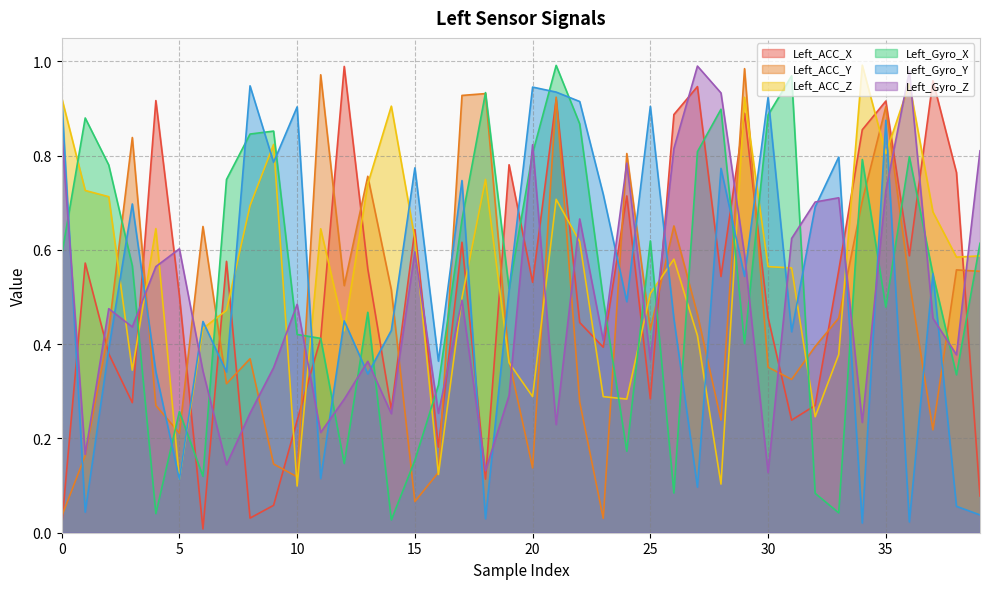

How many intersections are there between Left_ACC_Y and Left_Gyro_Y?

17